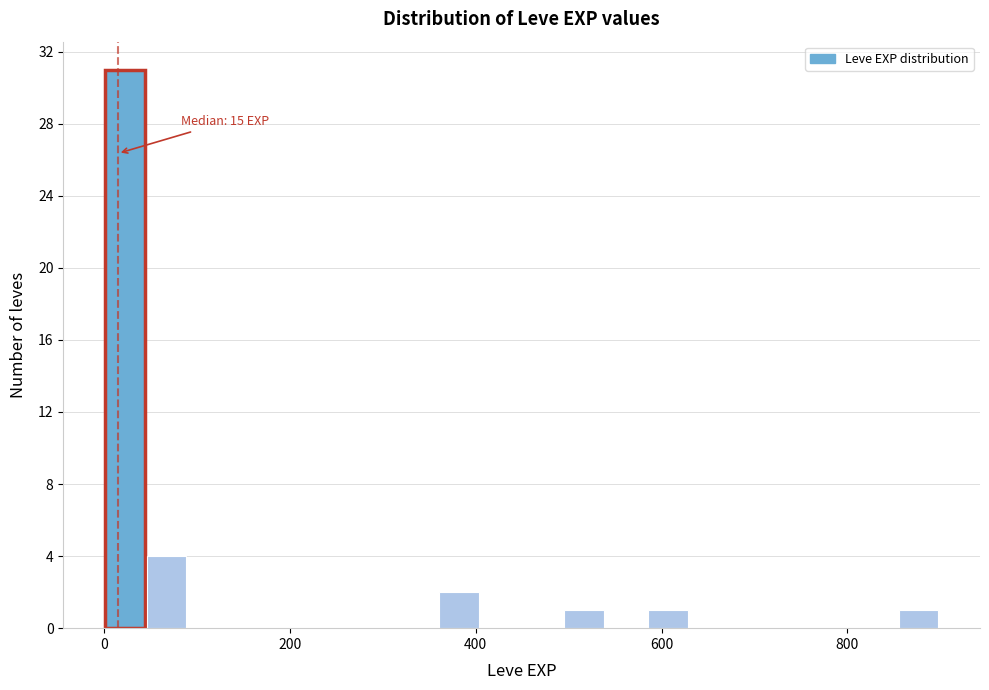

Read against the x-axis, roughly where is the centre of the tallest bar?

20